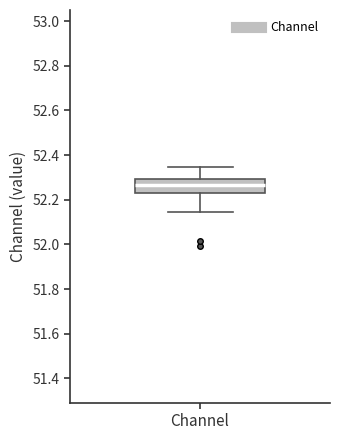

Read this box plot against the y-axis: the position of the median line, the range covered by the box, and the ends of both whiskers. The values are not printed on the chart, so give them approximately, as read against the axis.

median 52.26, box 52.22 to 52.30, whiskers 52.14 to 52.34